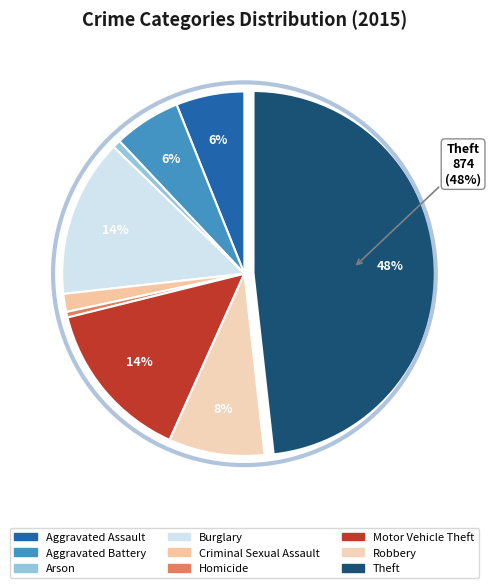

To the nearest percent, what percentage of the pie is Theft?

48%